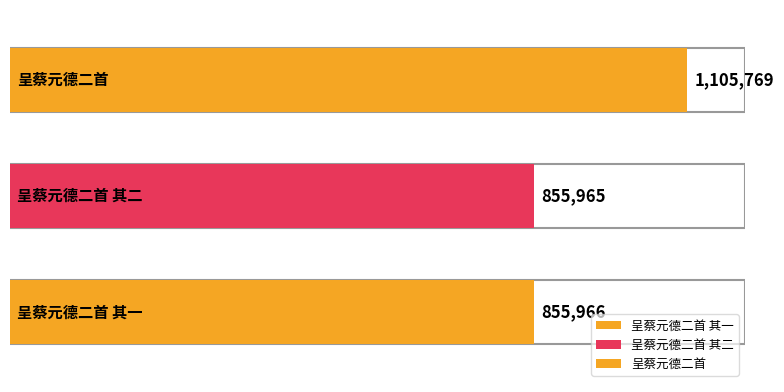

Is it true that the value at 呈蔡元德二首 is 1843076?

False